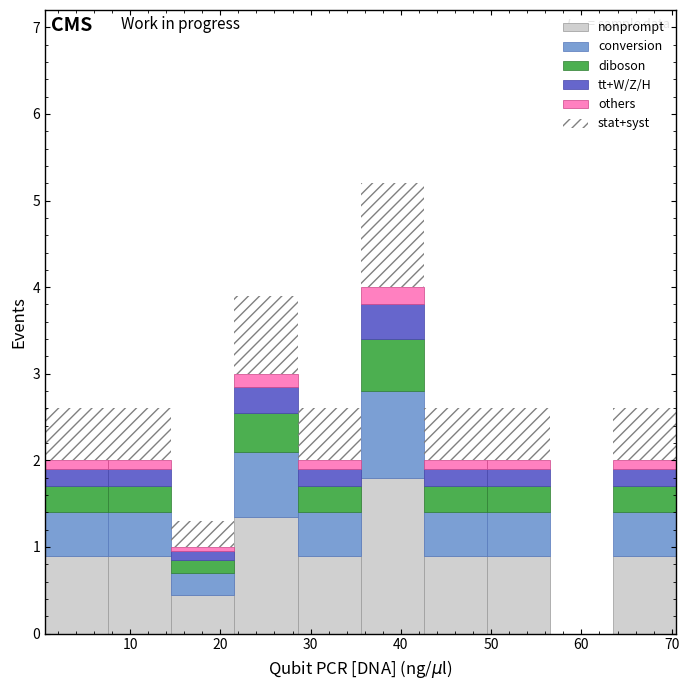

What is the total height of the stacked bar covering 36 to 43 on the x-axis? Neither the bar edges nor the heights are printed on the chart, so give them approximately, as read against the axes.

5.2